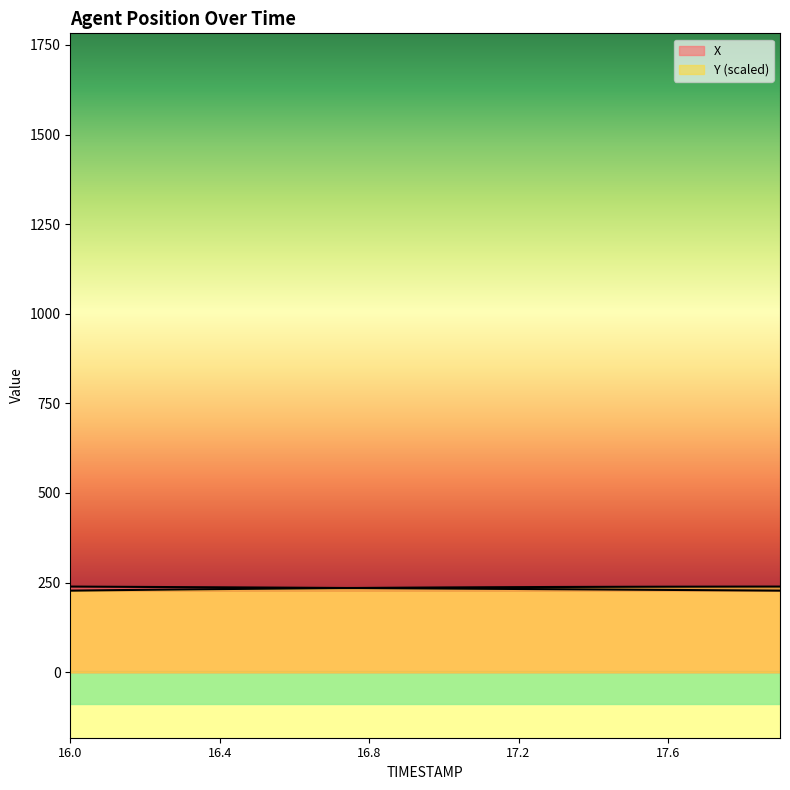

Is it true that Y equals 355.9 at 16.0?

False